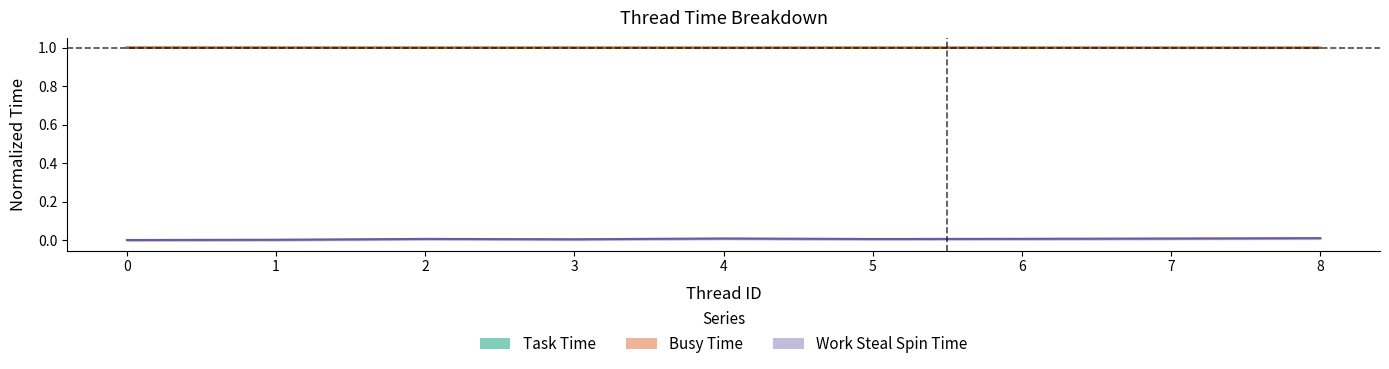

At how many categories does at least one series exceed 0?

9